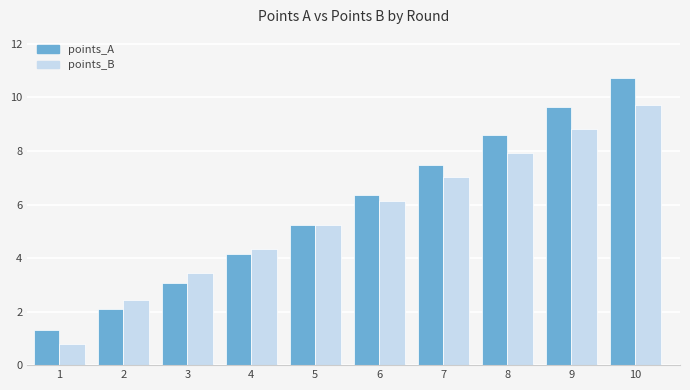

How many data points in points_B are above 6?

5